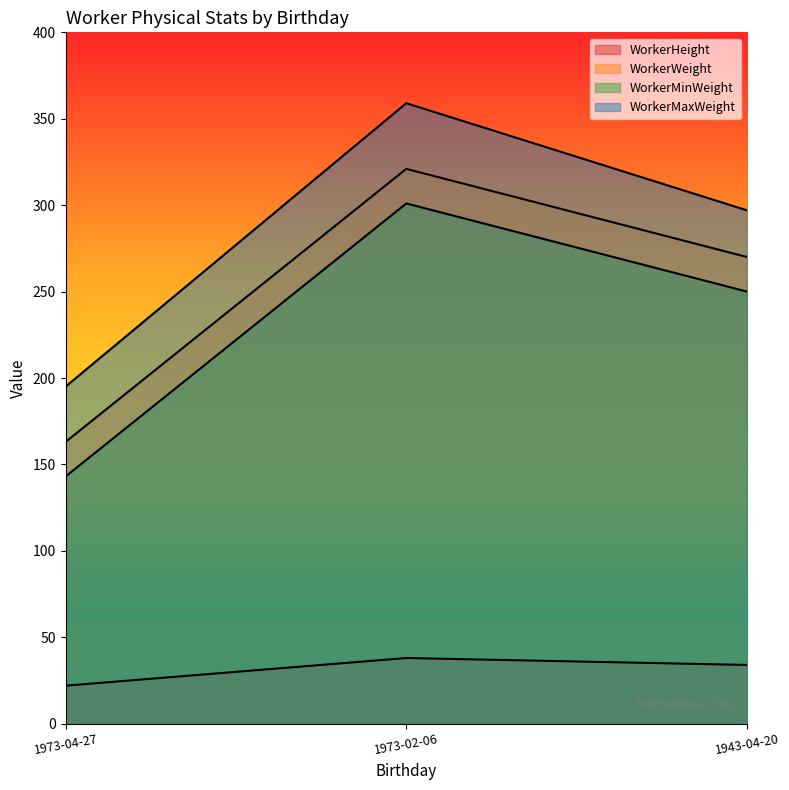

Between 1973-04-27 and 1943-04-20, which series saw the biggest shift?

WorkerWeight